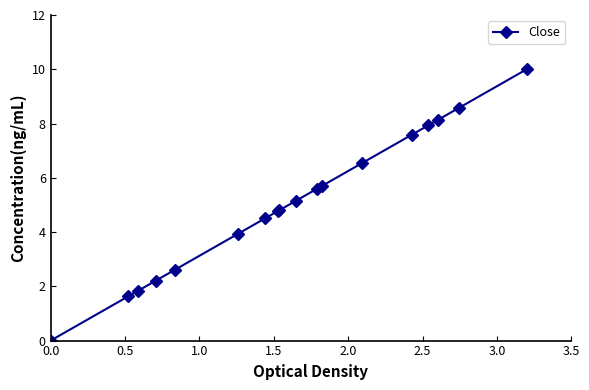

What is the difference between the second highest and minimum values?

8.6